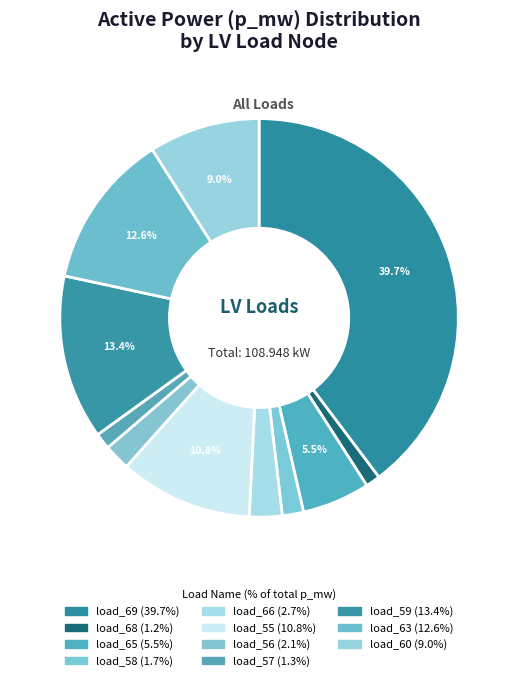

Count the number of slices in the pie.

11